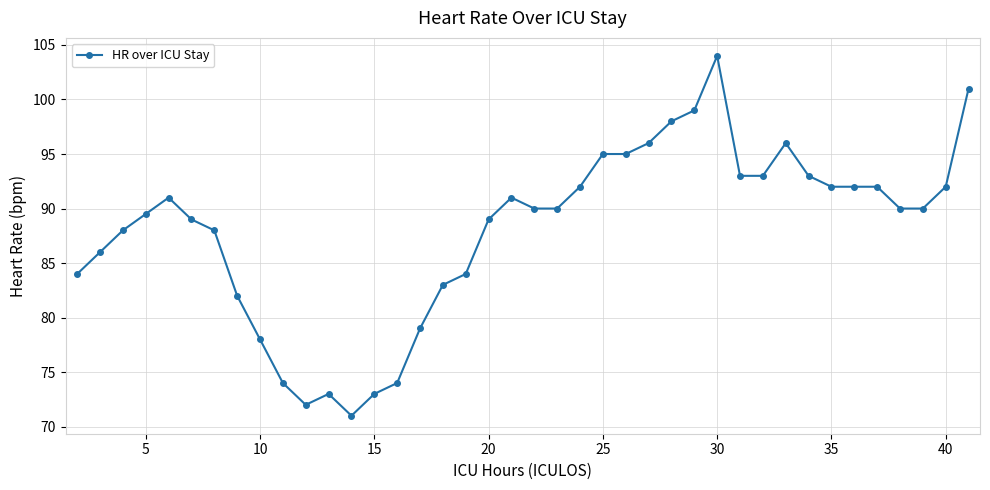

True or false: the data has more than 2 interior local peaks.

True